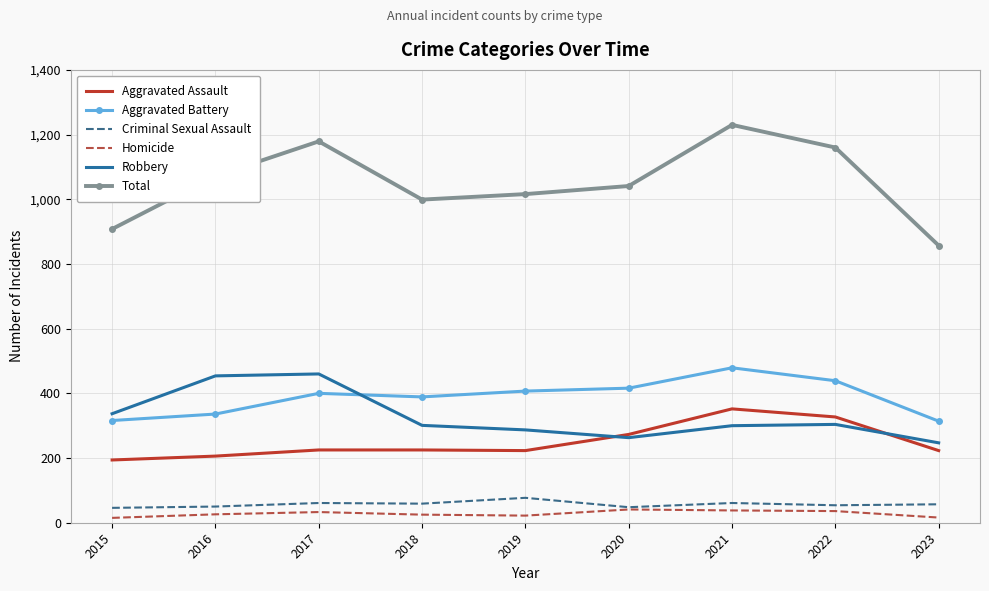

List the series in order of their peak value, lowest first.

Homicide, Criminal Sexual Assault, Aggravated Assault, Robbery, Aggravated Battery, Total